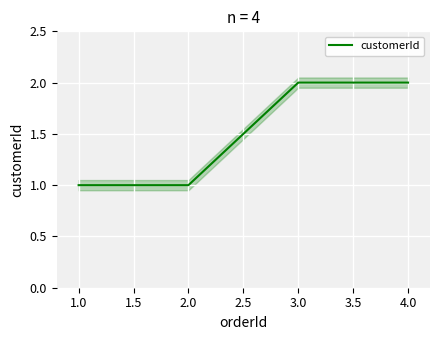

Count the values in the range 1 to 2.

4